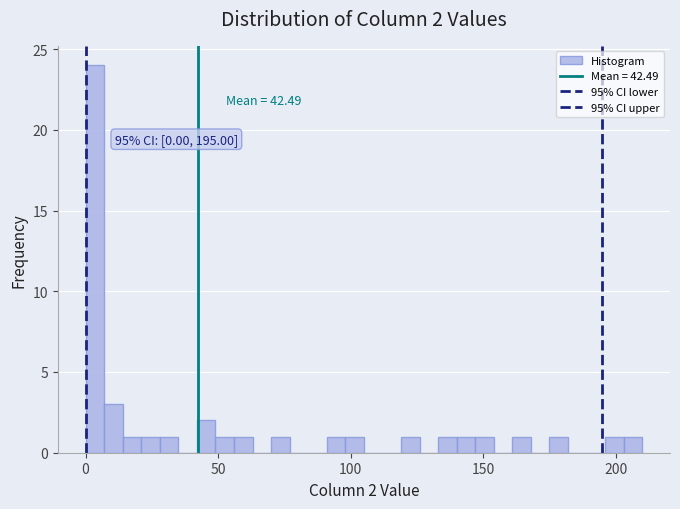

Read against the x-axis, roughly where is the centre of the tallest bar?

5